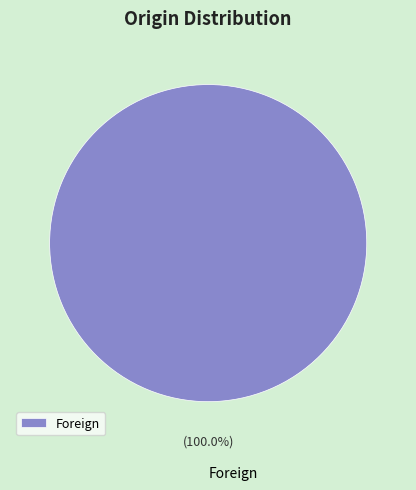

Is there a majority slice in this chart?

Yes